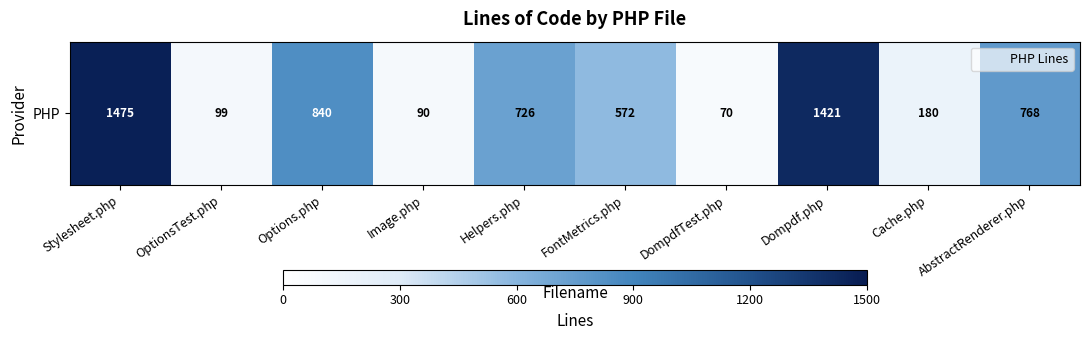

At which label does the data first exceed 726?

Stylesheet.php